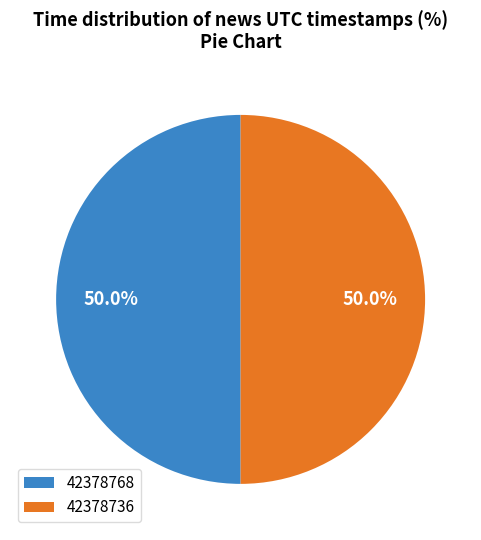

How many slices are in this pie chart?

2